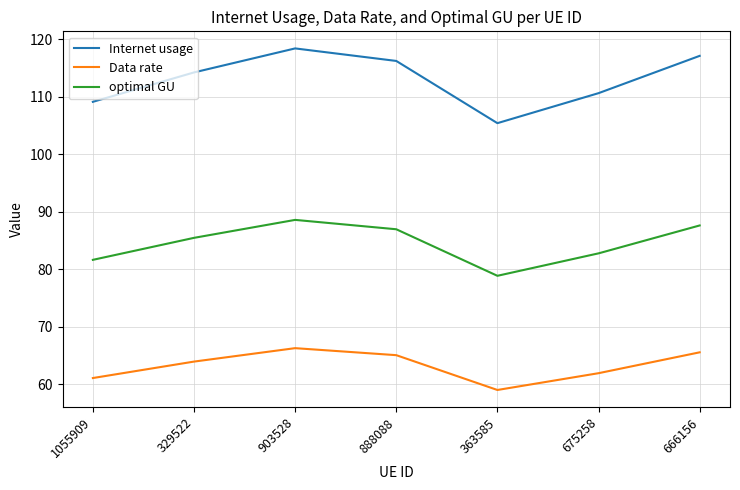

What is the approximate value of optimal GU at 329522?

85.5